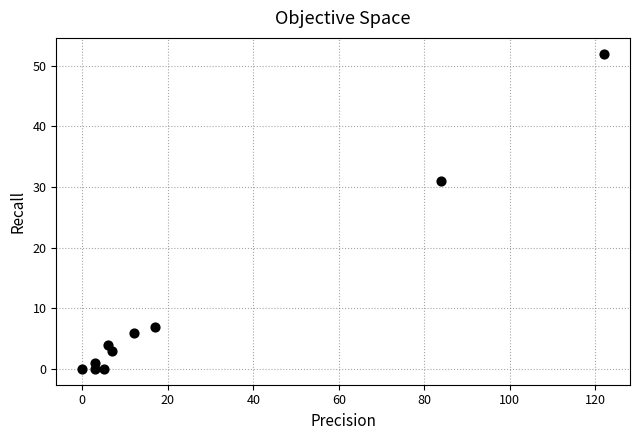

What is the range of X values (max minus min)?

122